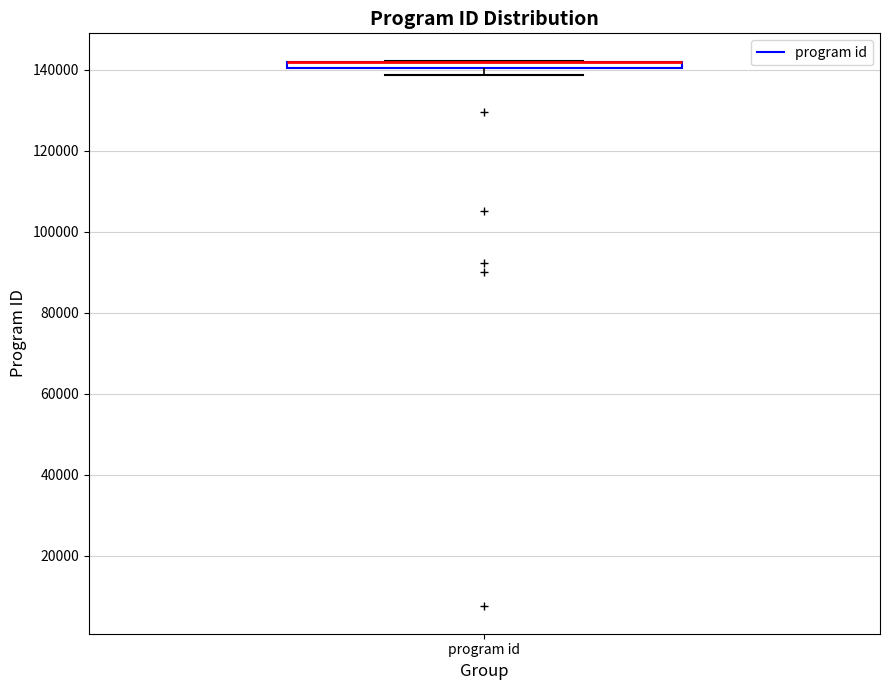

Where is the lower edge of the box for program id on the y-axis? The values are not printed on the chart, so give them approximately, as read against the axis.

140000